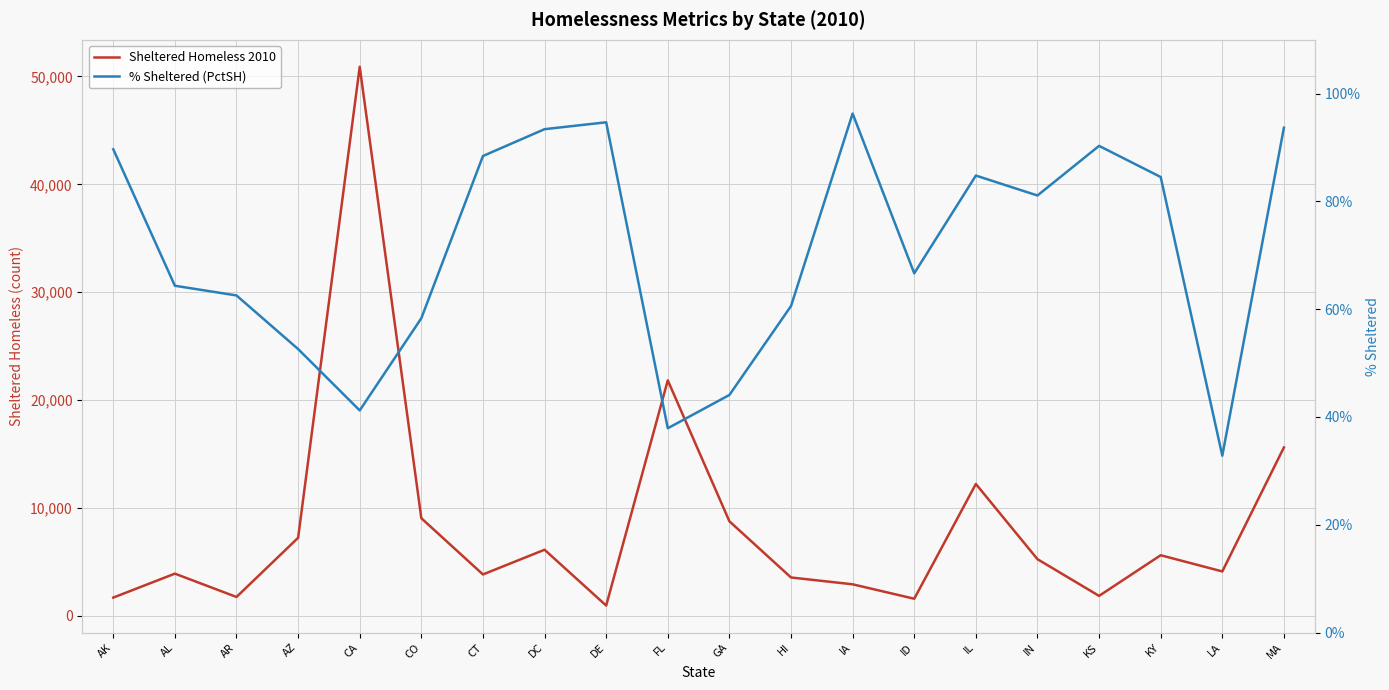

Rank the series by their average value, from lowest to highest.

% Sheltered (PctSH), Sheltered Homeless 2010